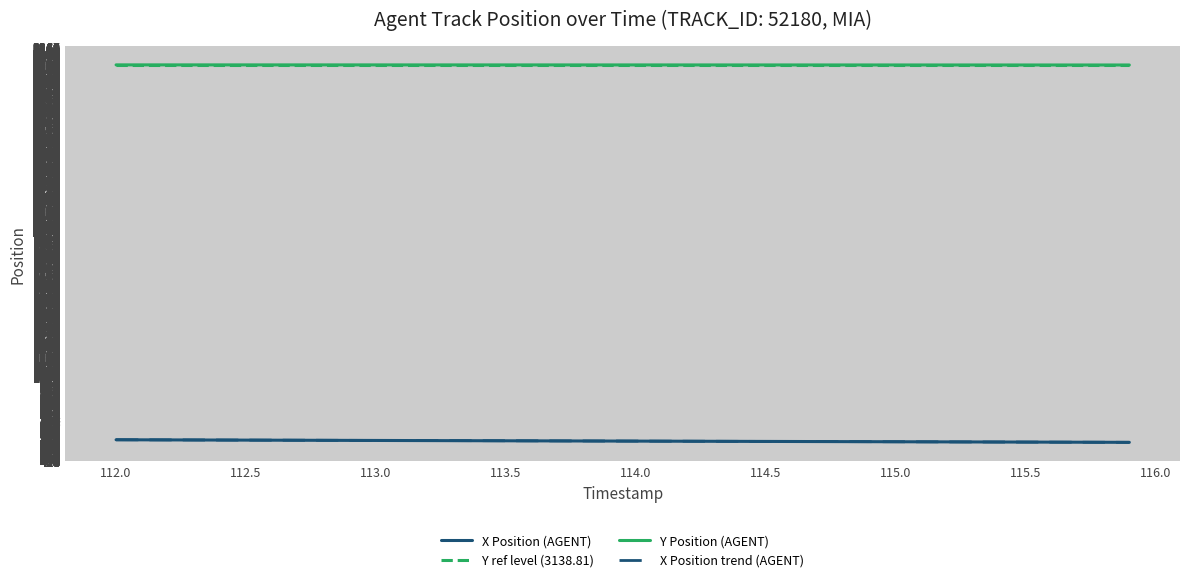

True or false: X Position (AGENT) and Y Position (AGENT) intersect in this chart.

False